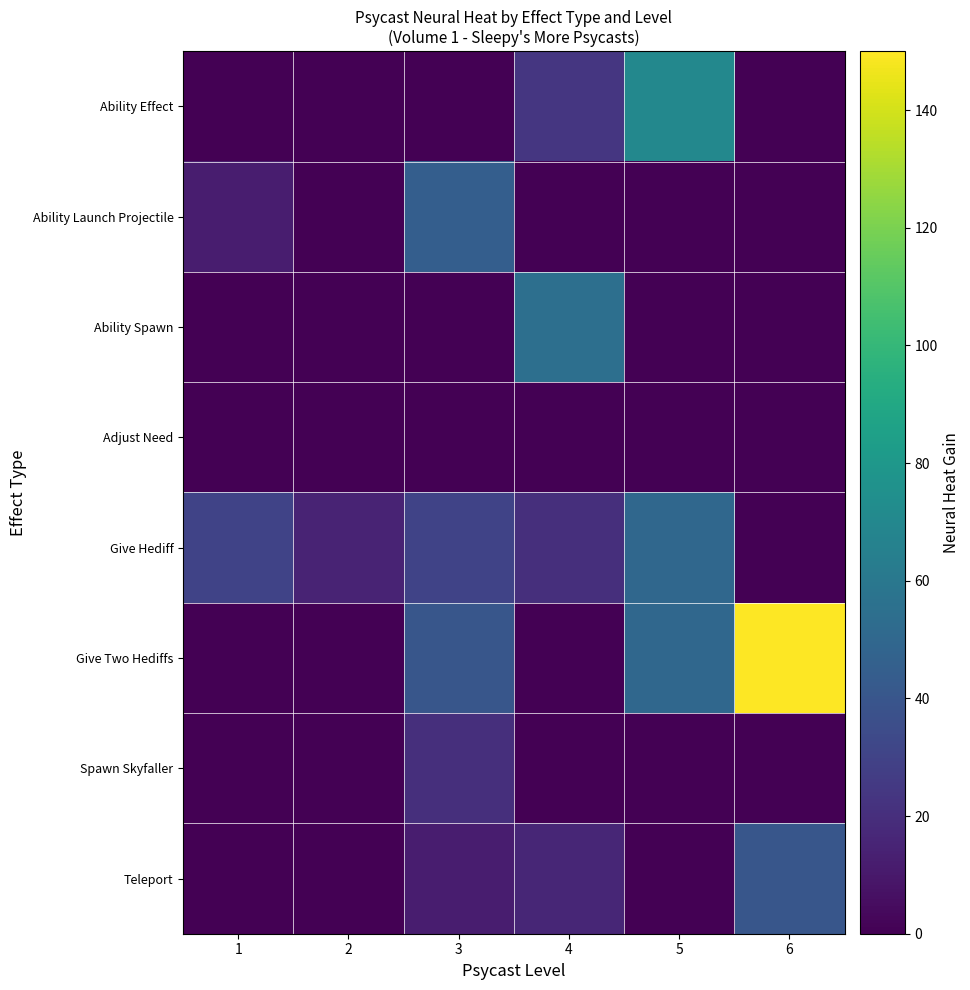

At how many categories does at least one series exceed 24?

5